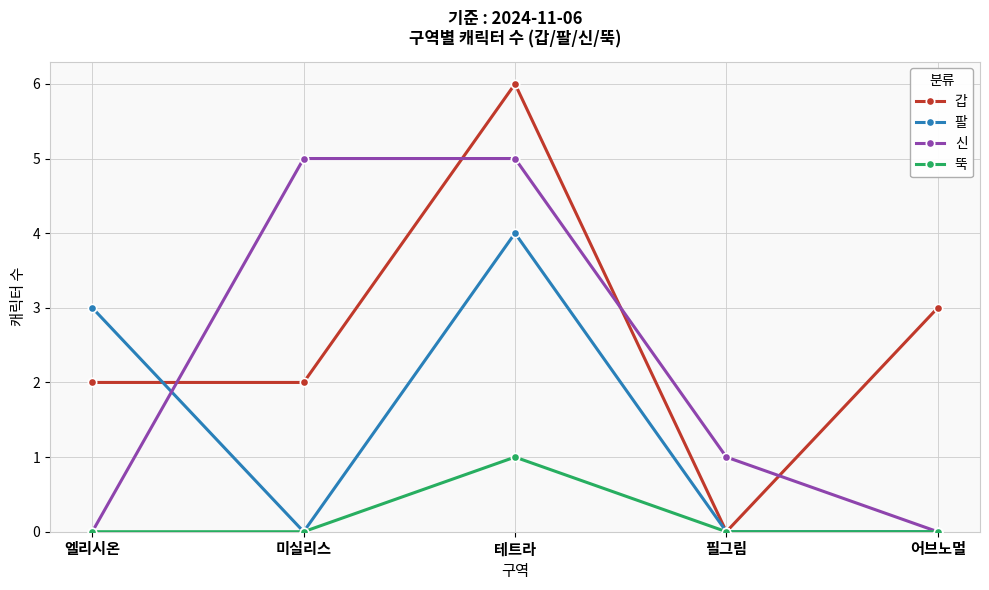

What is the label of the 1st point from the left?

엘리시온